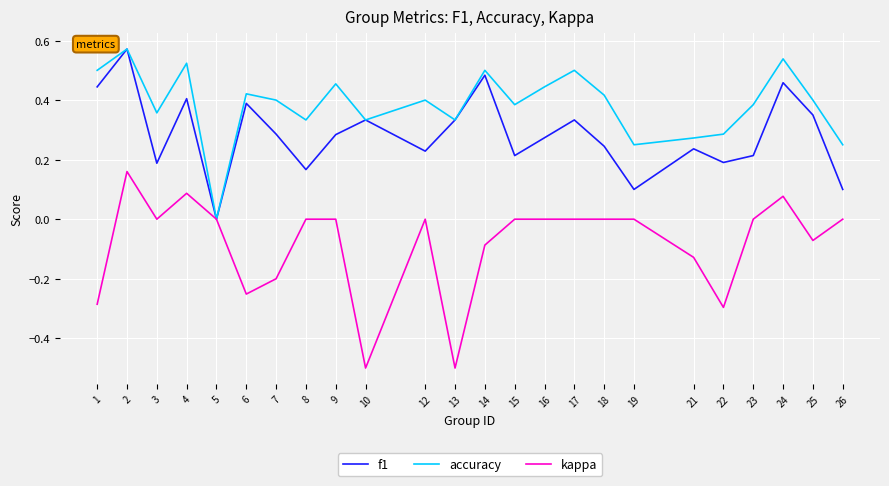

At which label does accuracy reach its minimum?

5